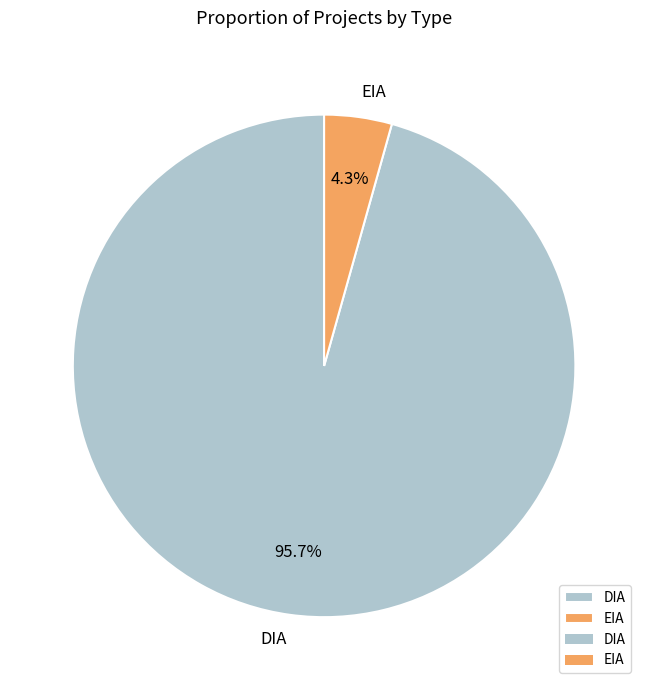

To the nearest percent, what is the combined percentage of EIA and DIA?

100%